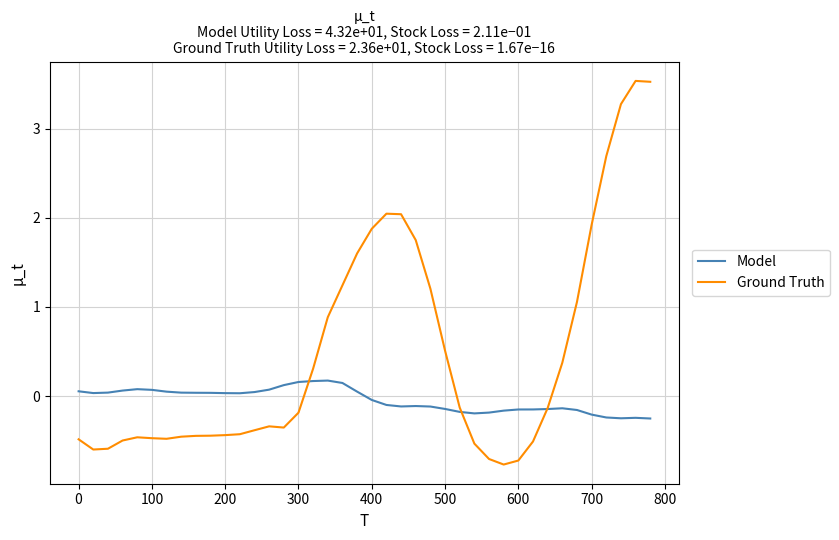

What is the maximum value for Ground Truth?

3.5